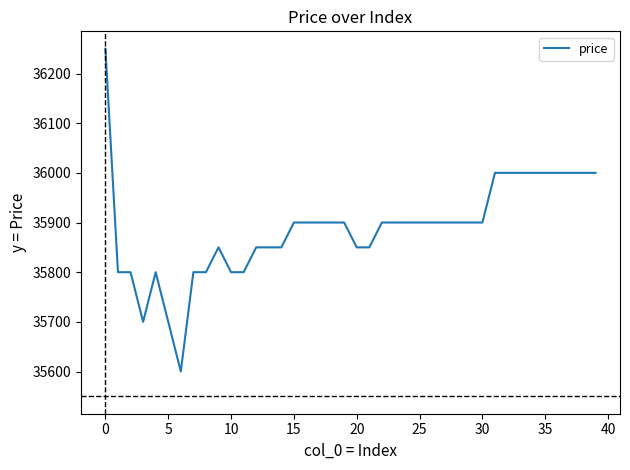

What is the maximum value shown in the chart?

36250